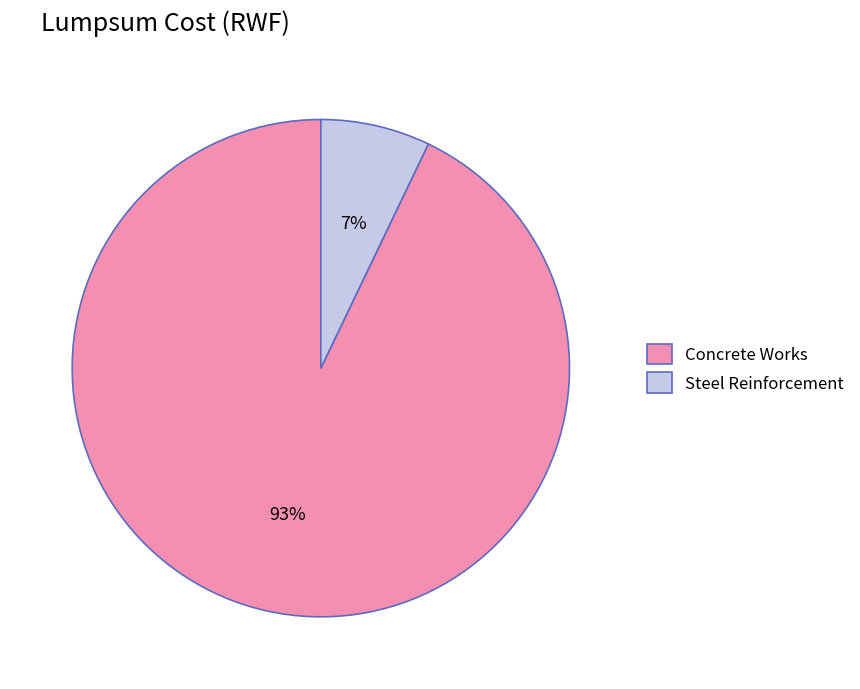

Do Steel Reinforcement and Concrete Works together represent more than half of the pie?

Yes